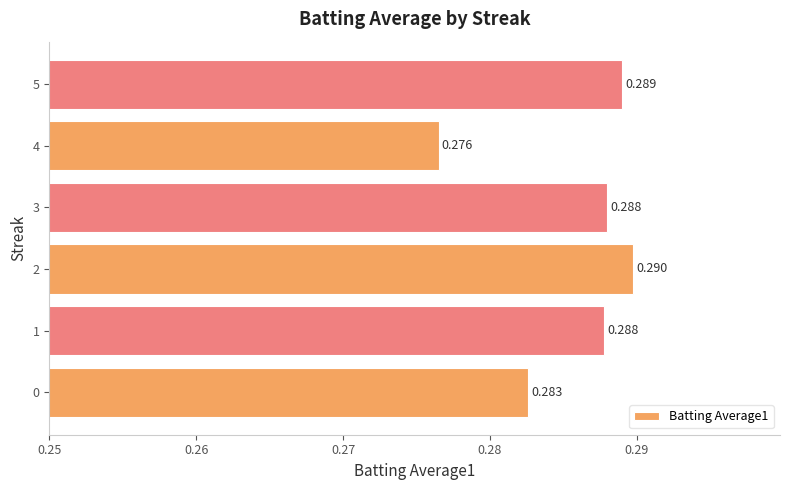

Are the bars horizontal?

Yes